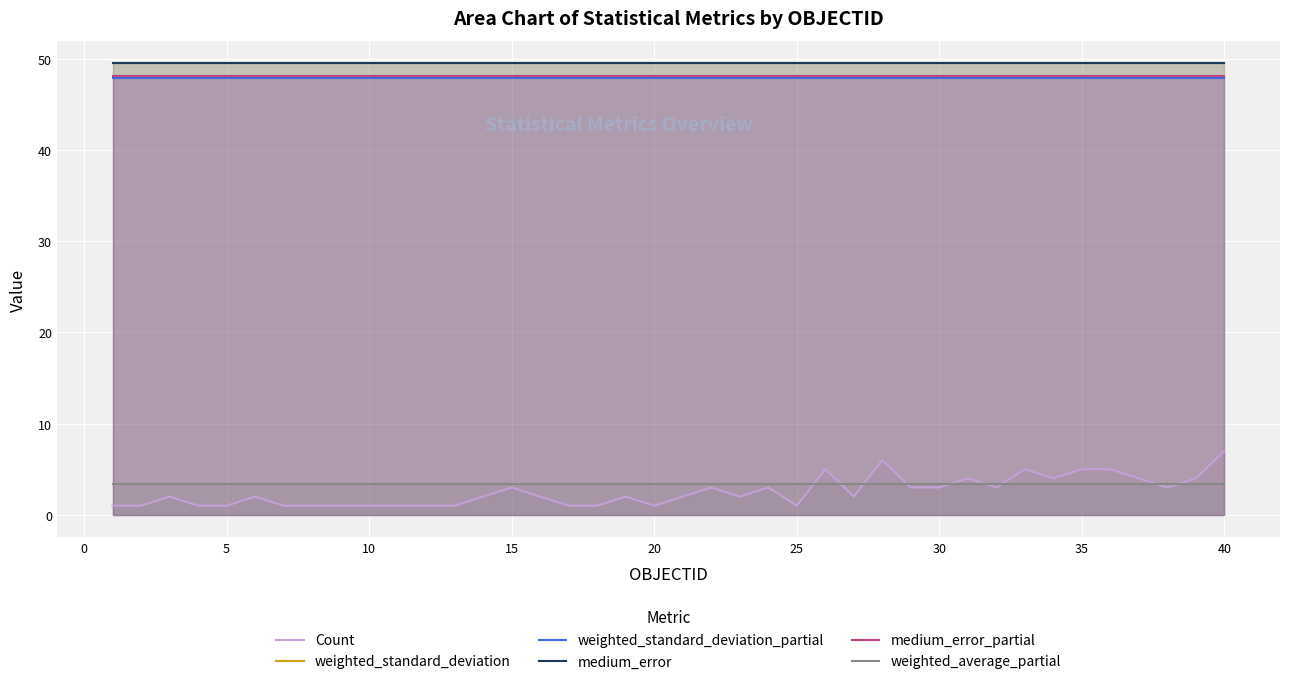

What is the approximate value of Count at 35?

5.0